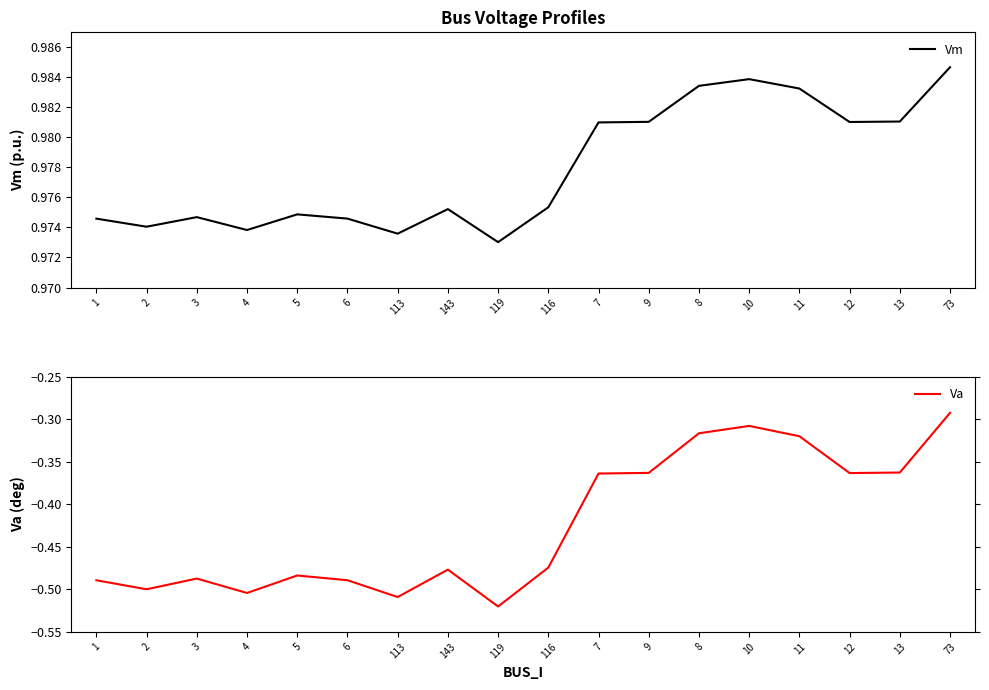

What is the sum of all Vm values?

17.6